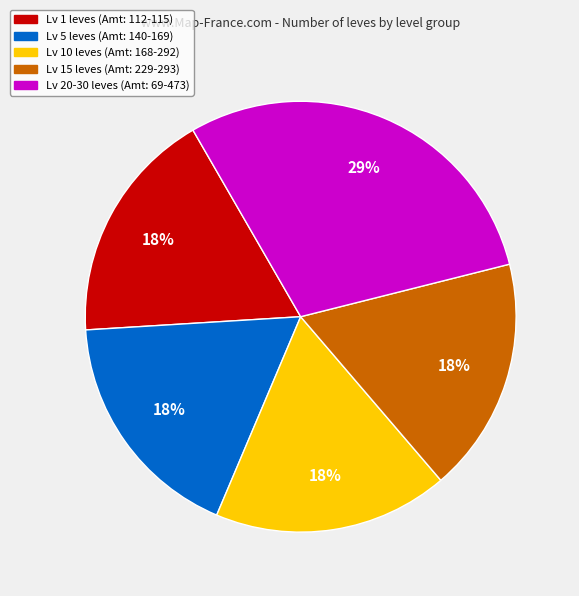

Count the number of slices in the pie.

5